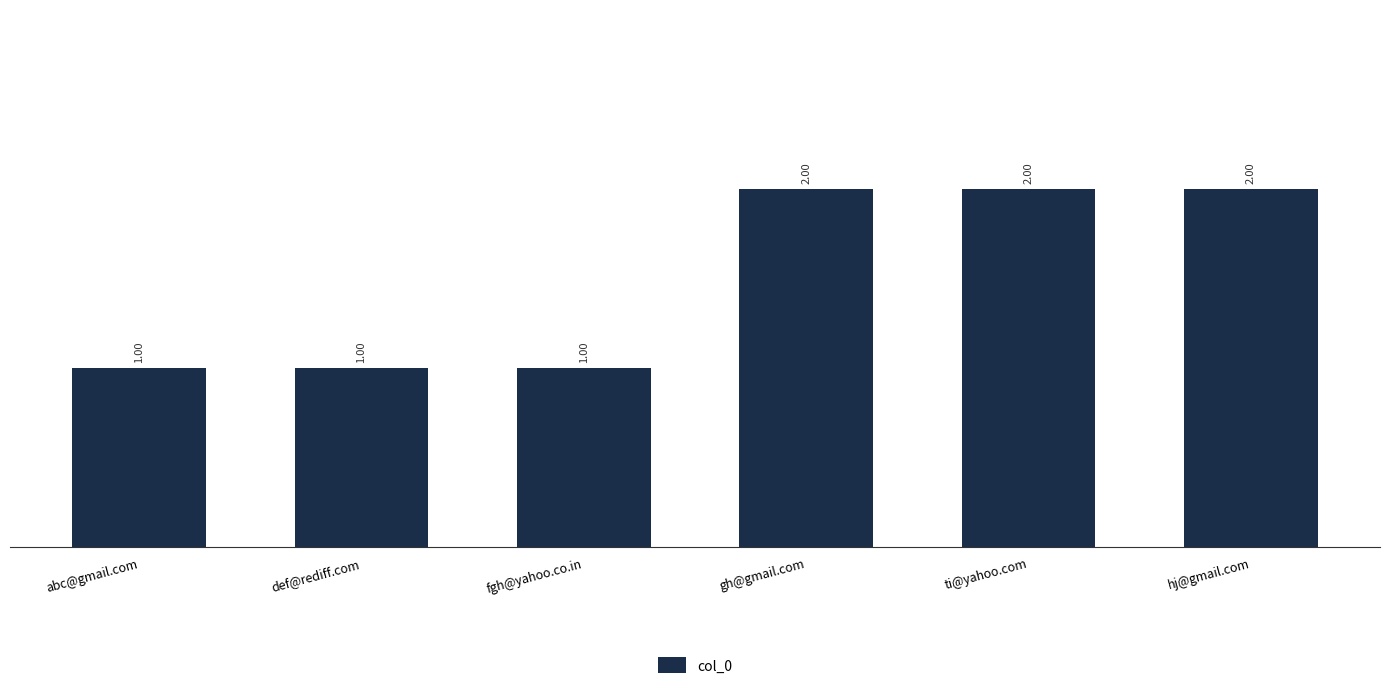

What is the label of the 4th bar from the right?

fgh@yahoo.co.in